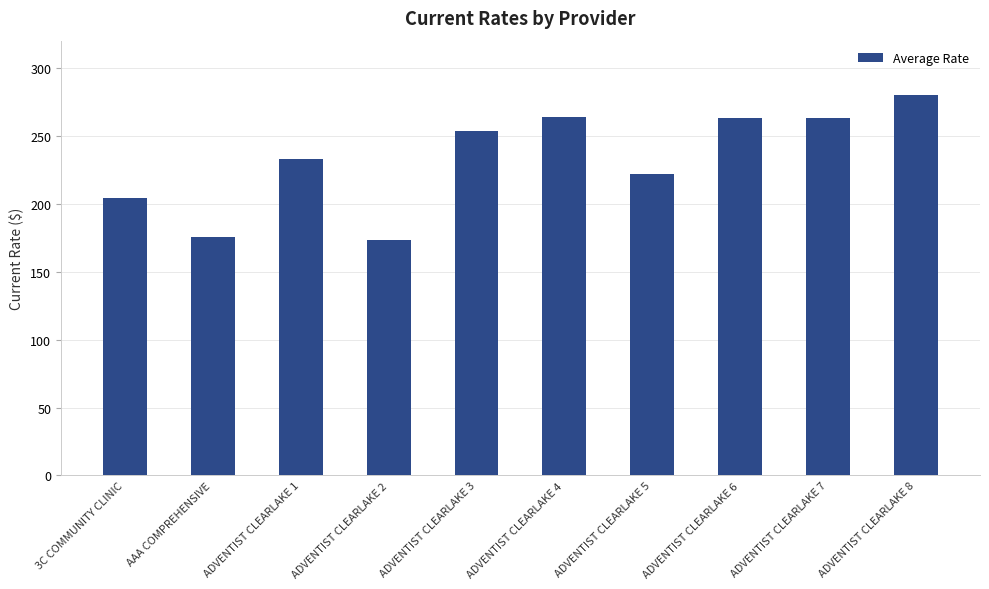

What is the label of the 4th bar from the left?

ADVENTIST CLEARLAKE 2